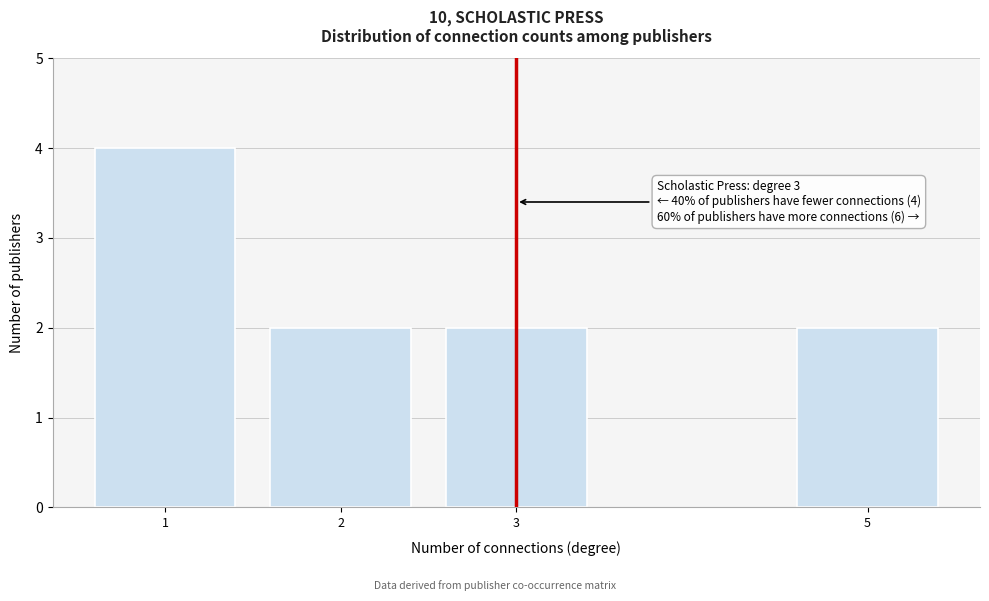

Reading right to left, extract all data points from this chart.

2	2	2	4